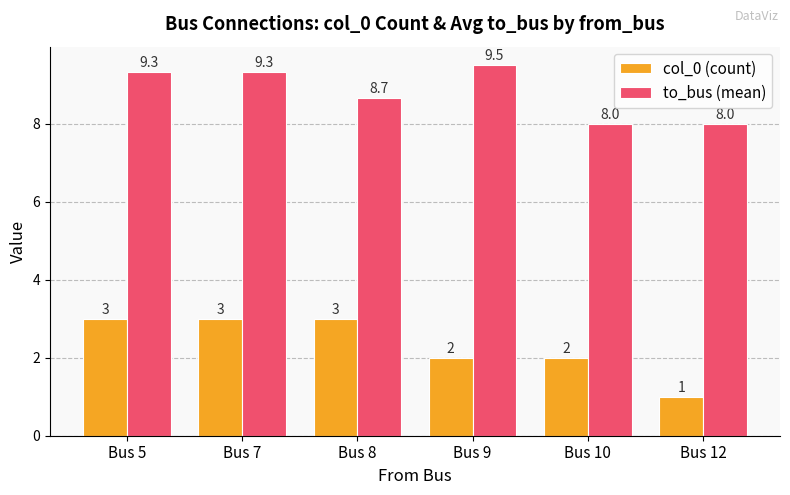

How many col_0 (count) values are between 2 and 3?

5